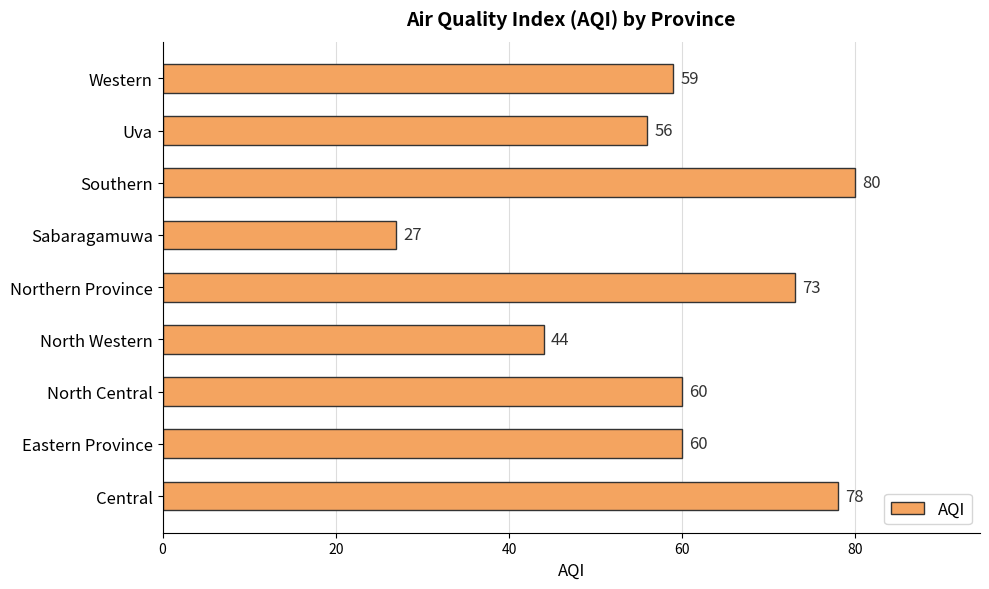

Between Northern Province and North Western, which is larger?

Northern Province